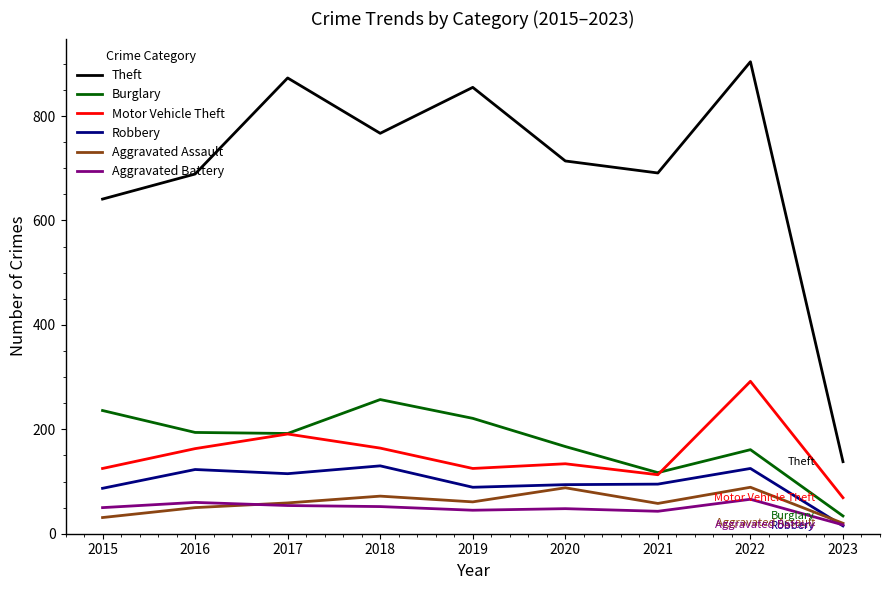

What is the difference between the highest and lowest values at 2020?

666